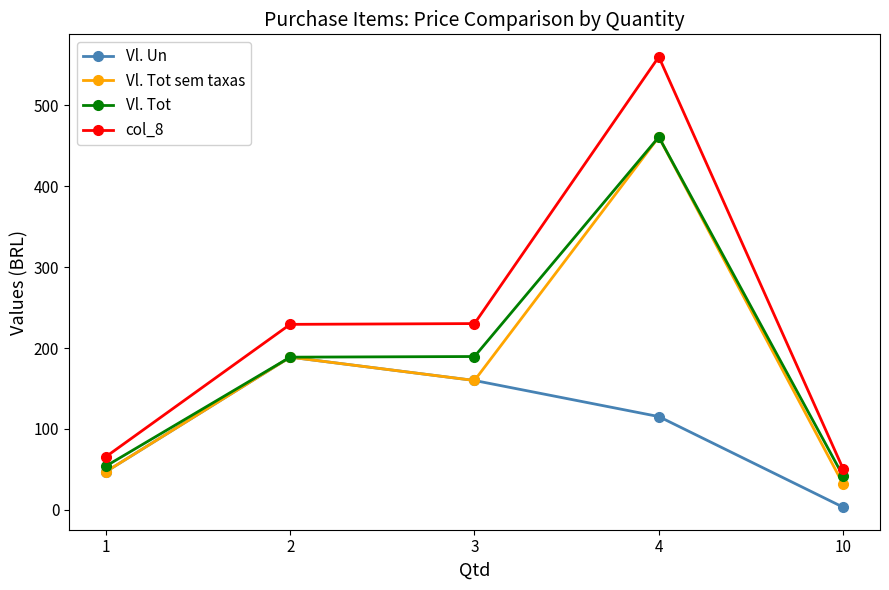

What is the spread (max minus min) of values at 1?

18.5